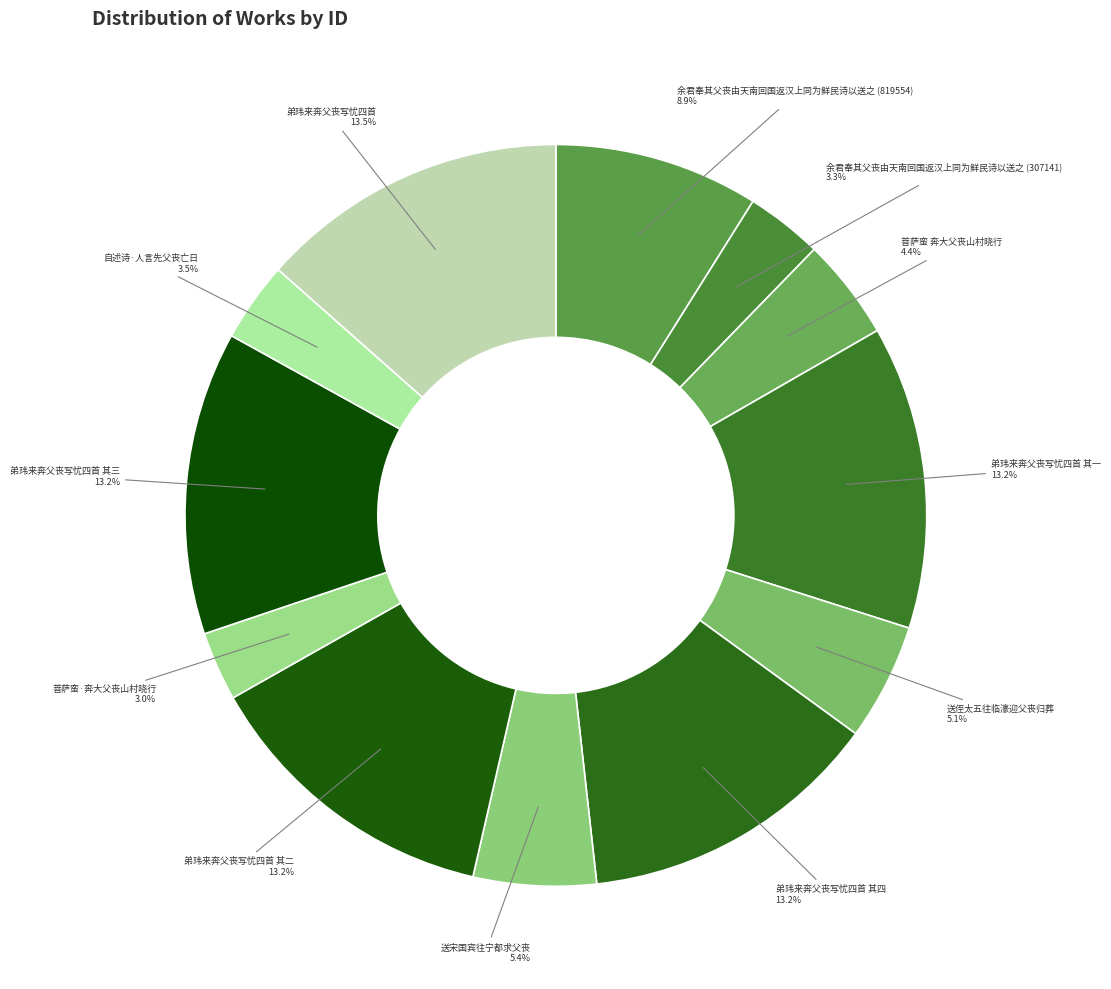

How many segments does this pie chart have?

12